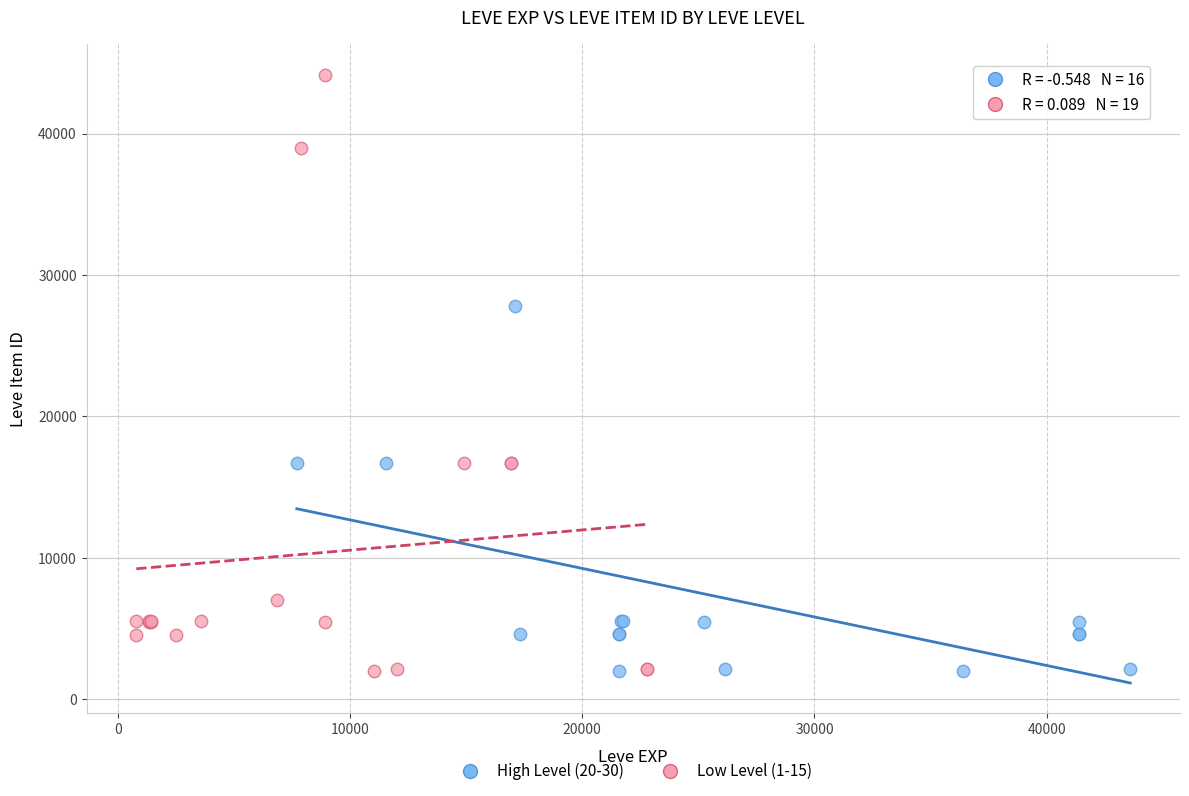

Which series contains the highest Y value?

Low Level (1-15)